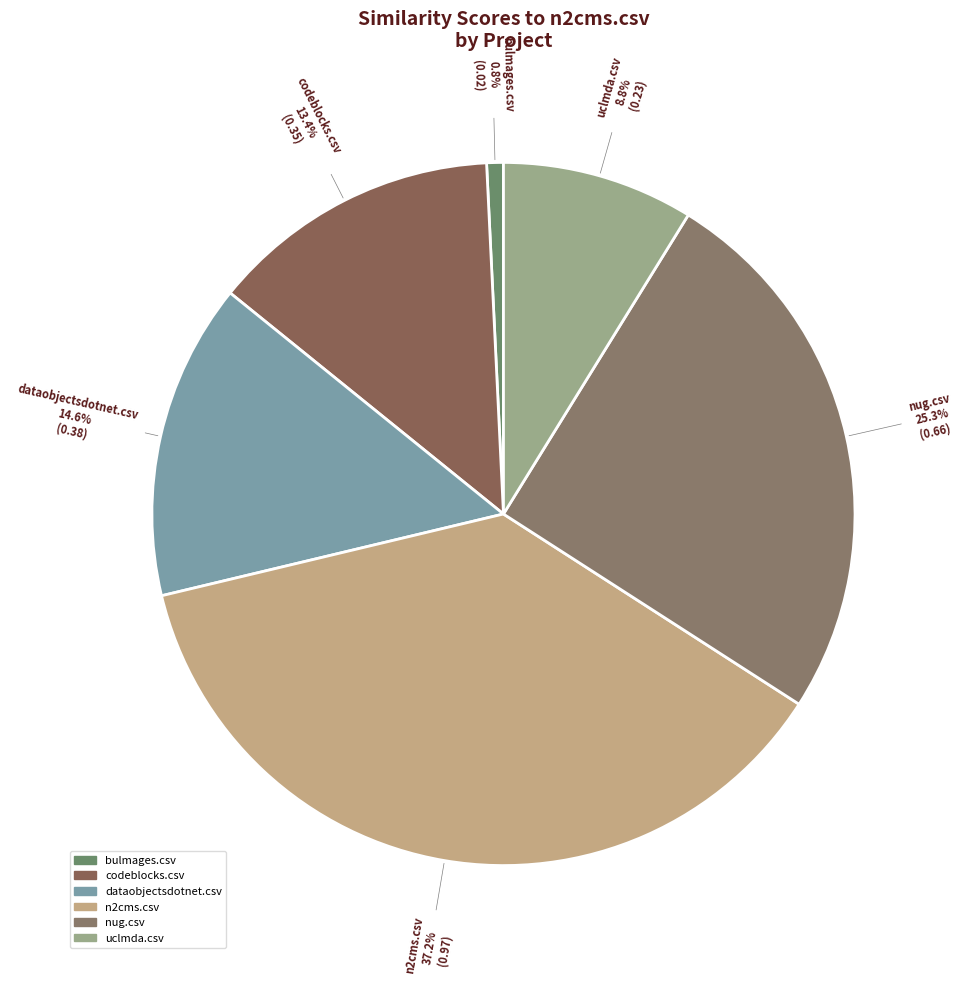

Do bulmages.csv and n2cms.csv together represent more than half of the pie?

No